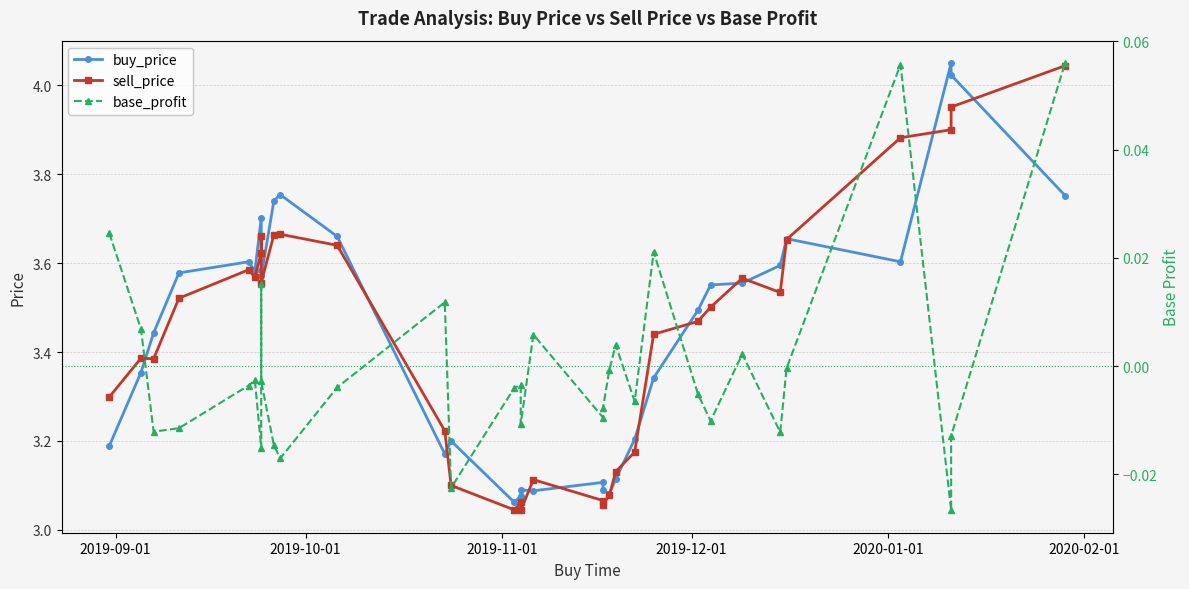

Which series has the largest total across all categories?

buy_price